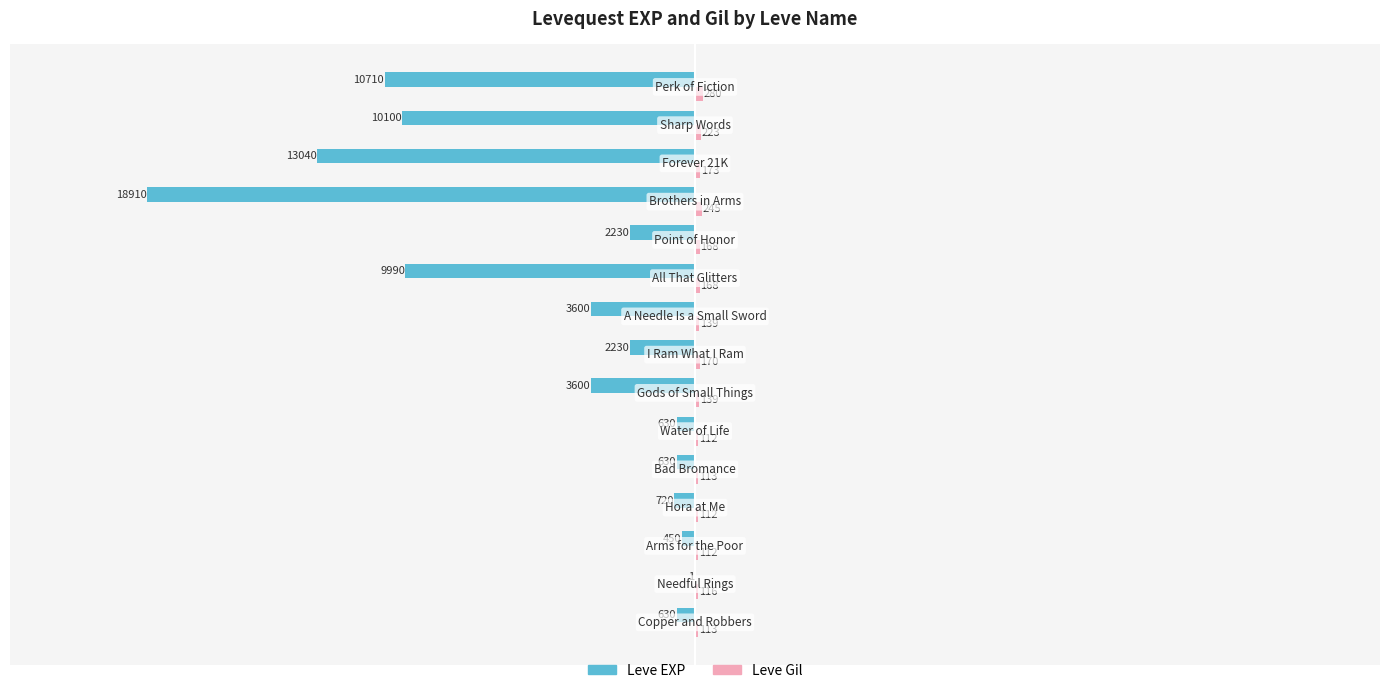

What is the maximum value shown in the chart?

280